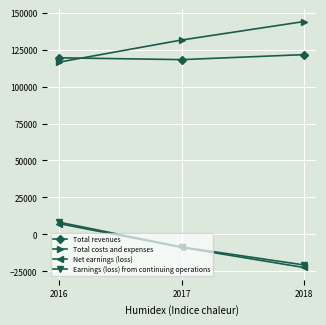

Is it true that Net earnings (loss) equals -22443 at 2018?

True